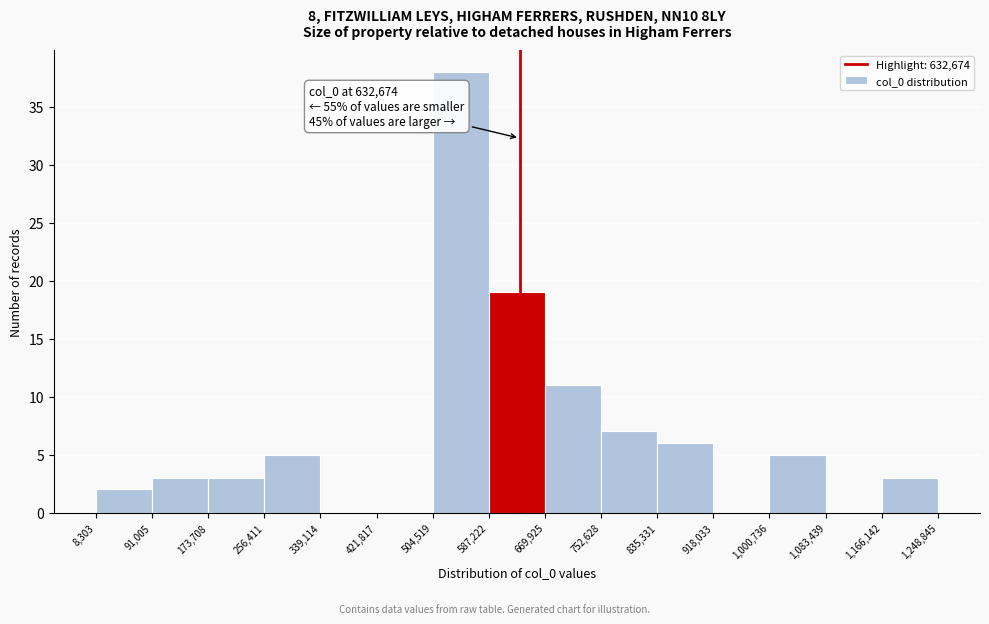

Which range on the x-axis has the tallest bar?

504,519 to 587,222